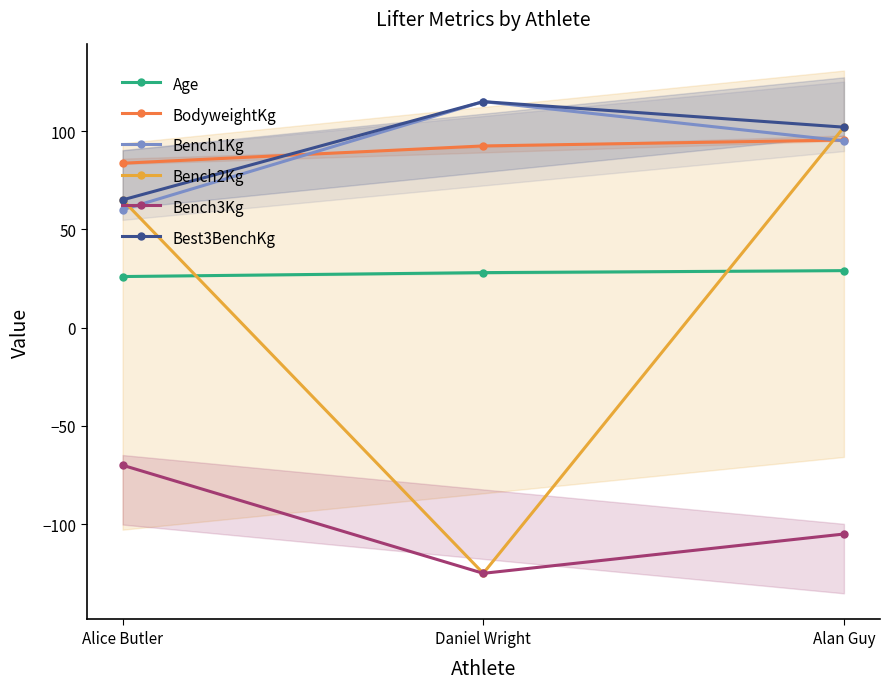

What is the value of the Age point at the 3rd from the left?

29.0